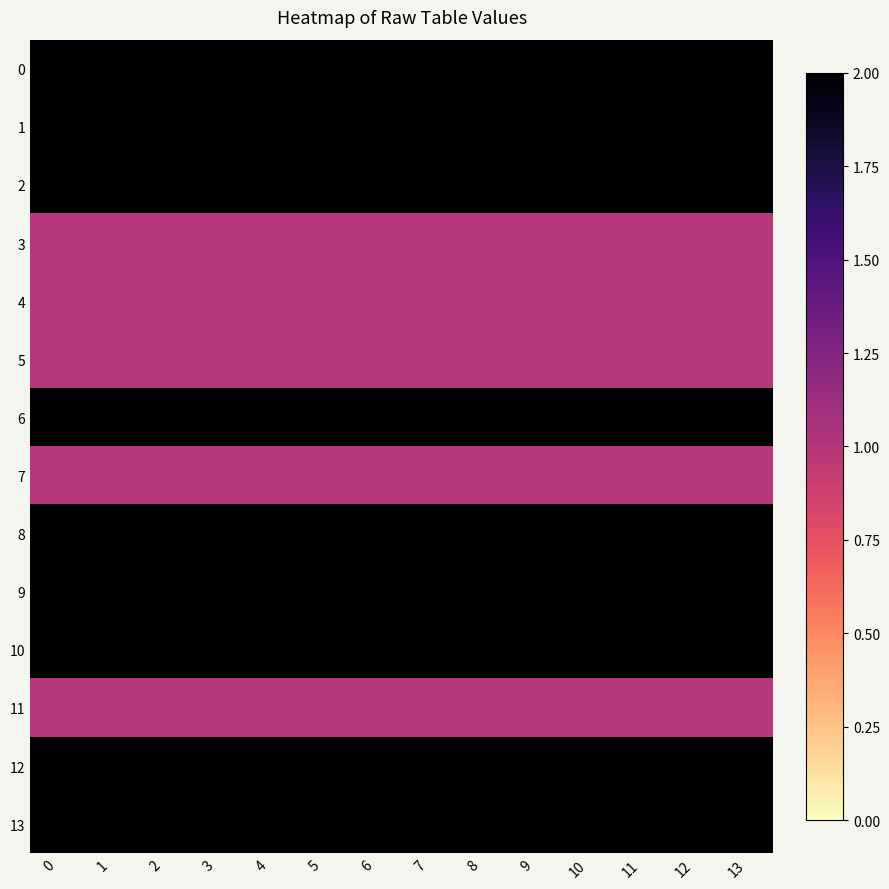

Which has a higher value, 3 or 0?

3